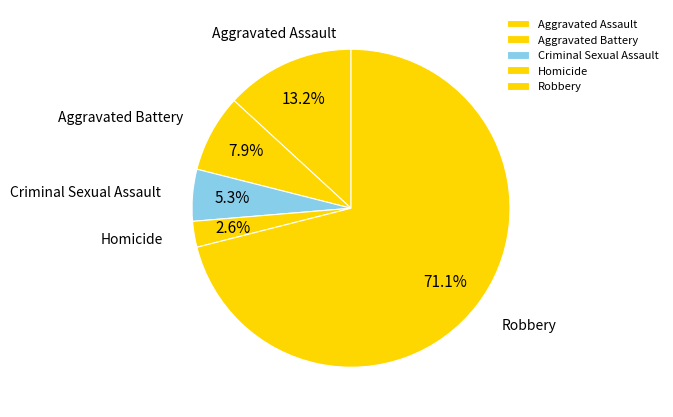

Does any single category account for the majority?

Yes